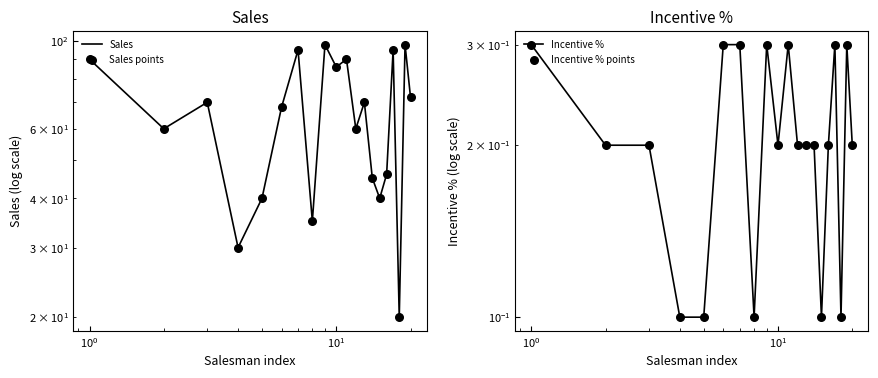

Is the value of Incentive % at 19 greater than the value of Sales points at 11?

No